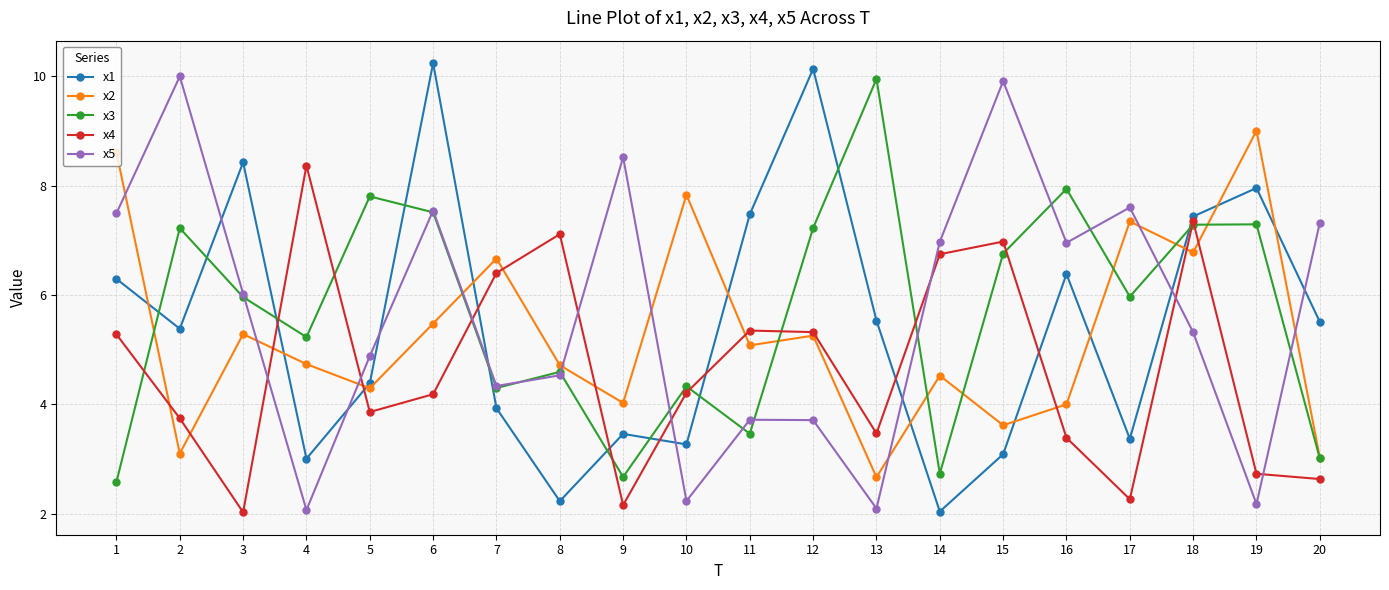

Where is x5 nearest to the value 6?

3